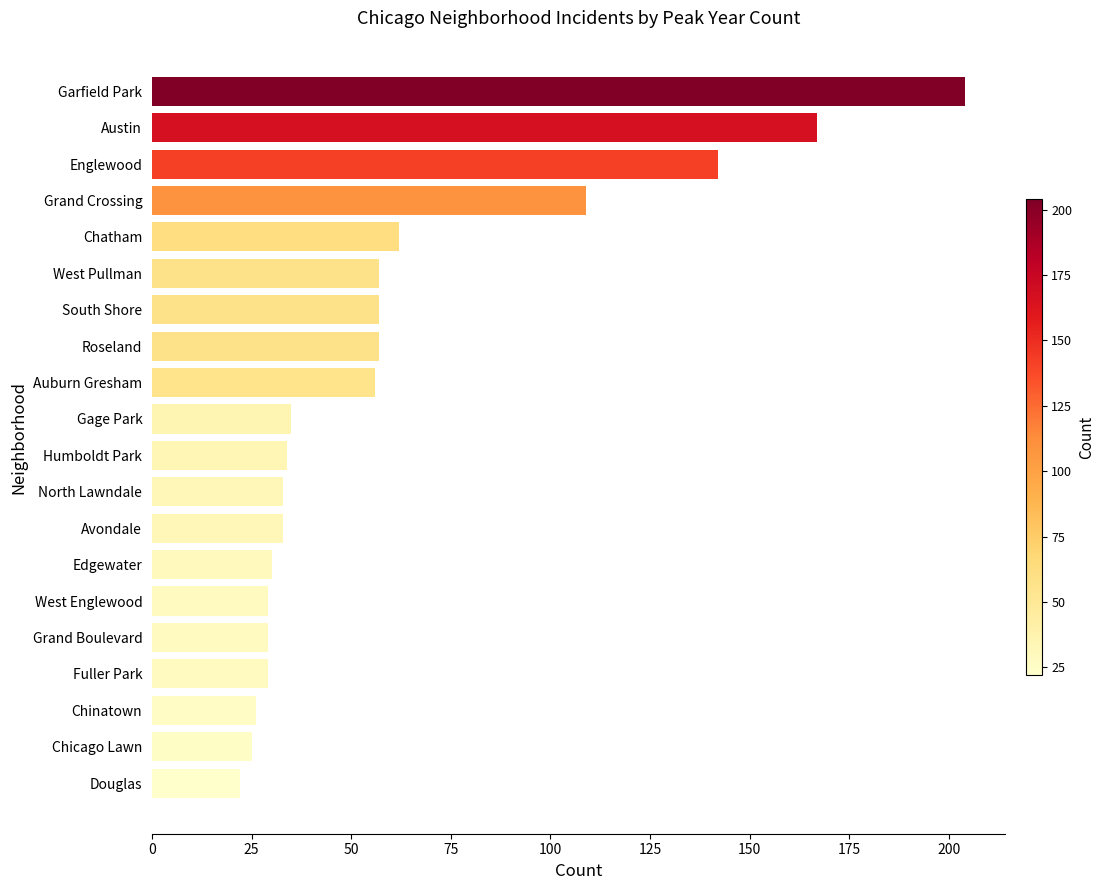

What is the sum of the values at Grand Crossing and Chatham?

171